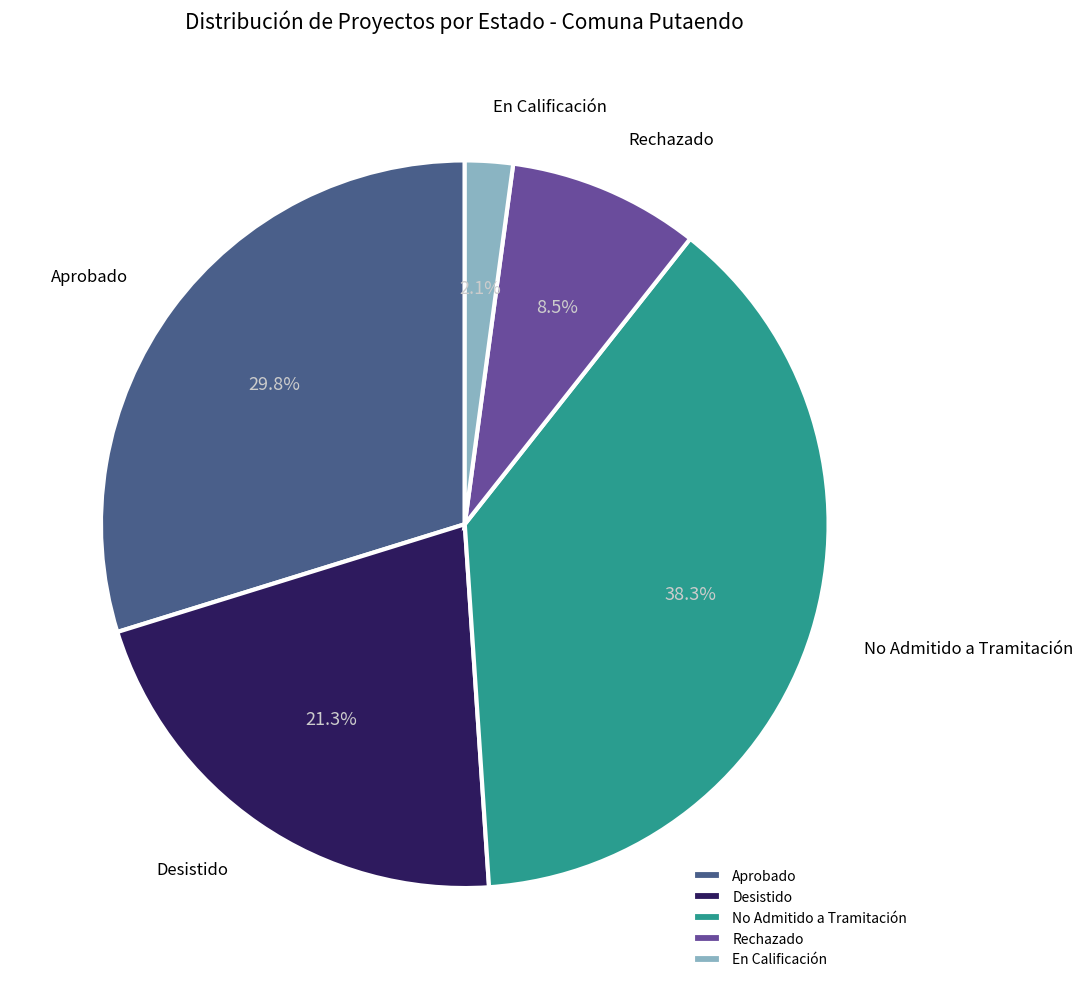

Approximately how many times larger is the value at Desistido compared to Rechazado?

2.5